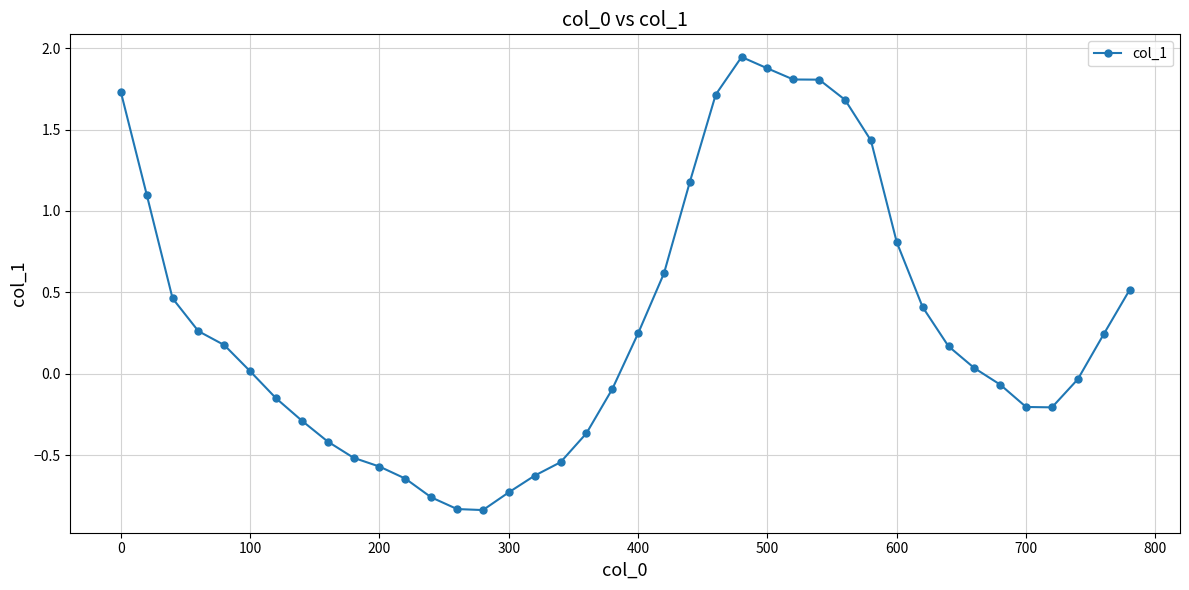

What is the sum of all values?

12.3